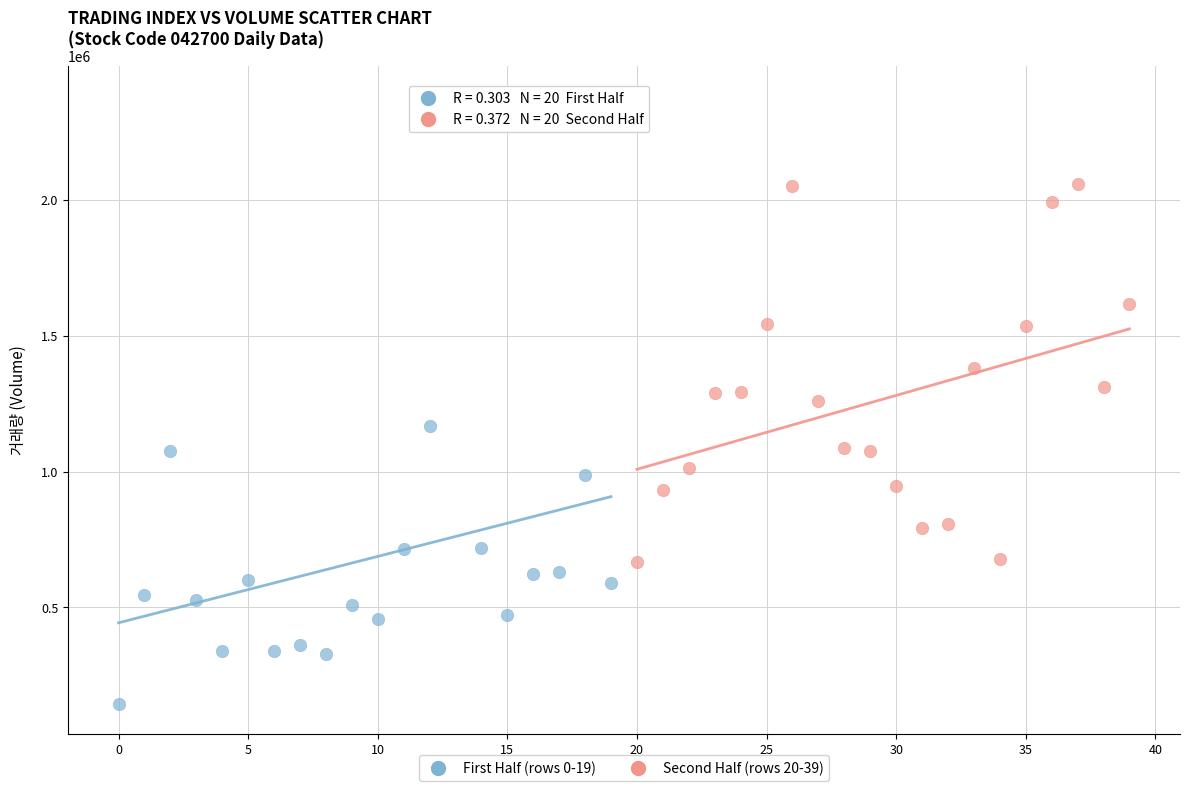

Which series has the widest spread of Y values?

First Half (rows 0-19)